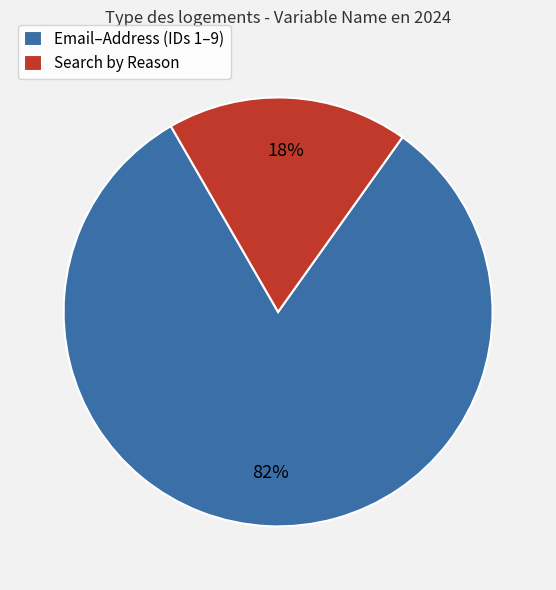

Which category has the biggest portion of the pie?

Email–Address (IDs 1–9)